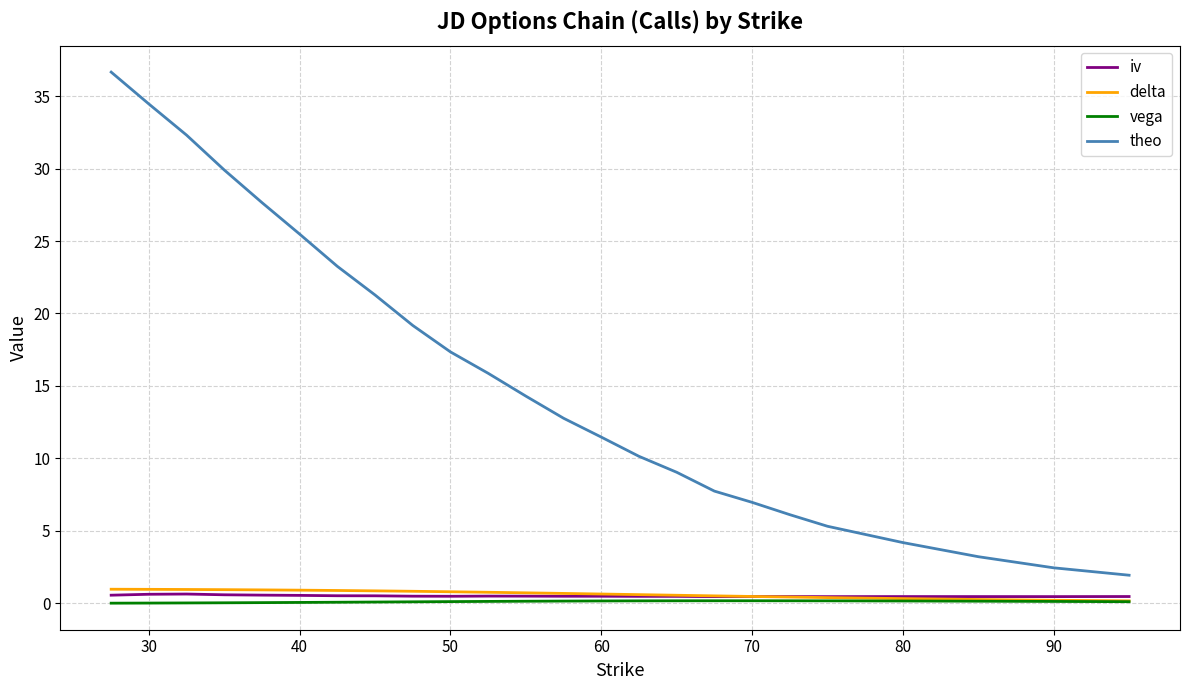

Which series has the largest range (max minus min)?

theo